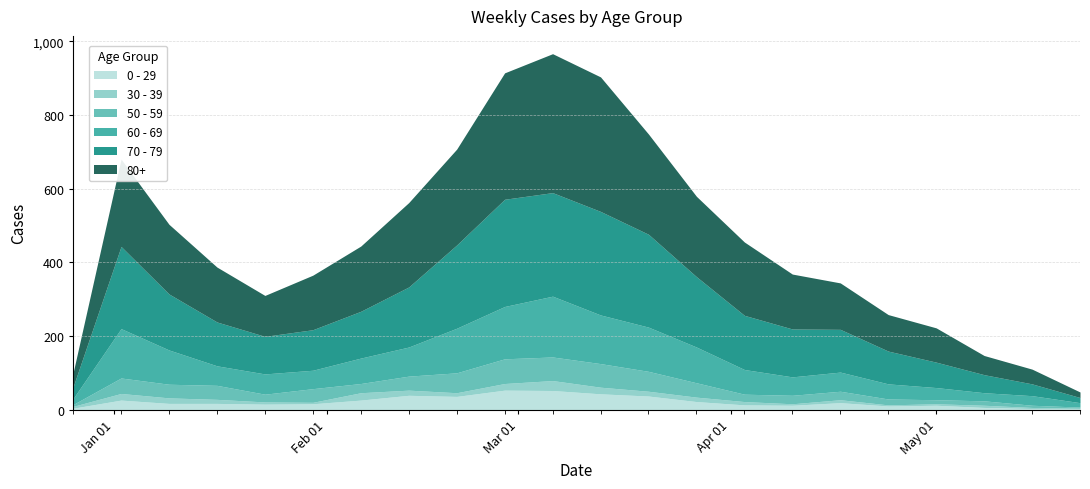

What position from the left is 2023-04-17?

17